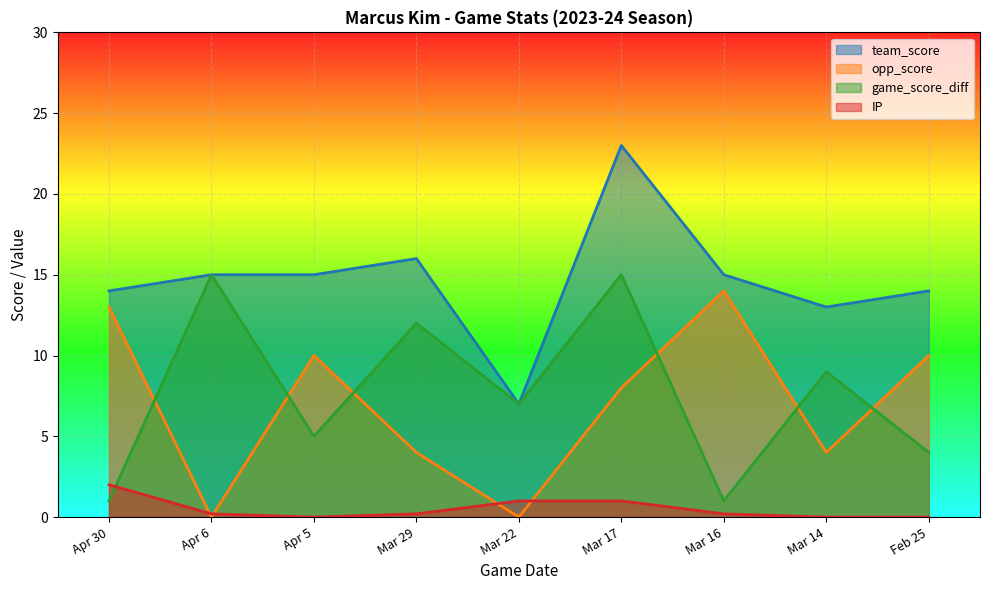

What is the label of the 2nd point from the right?

Mar 14